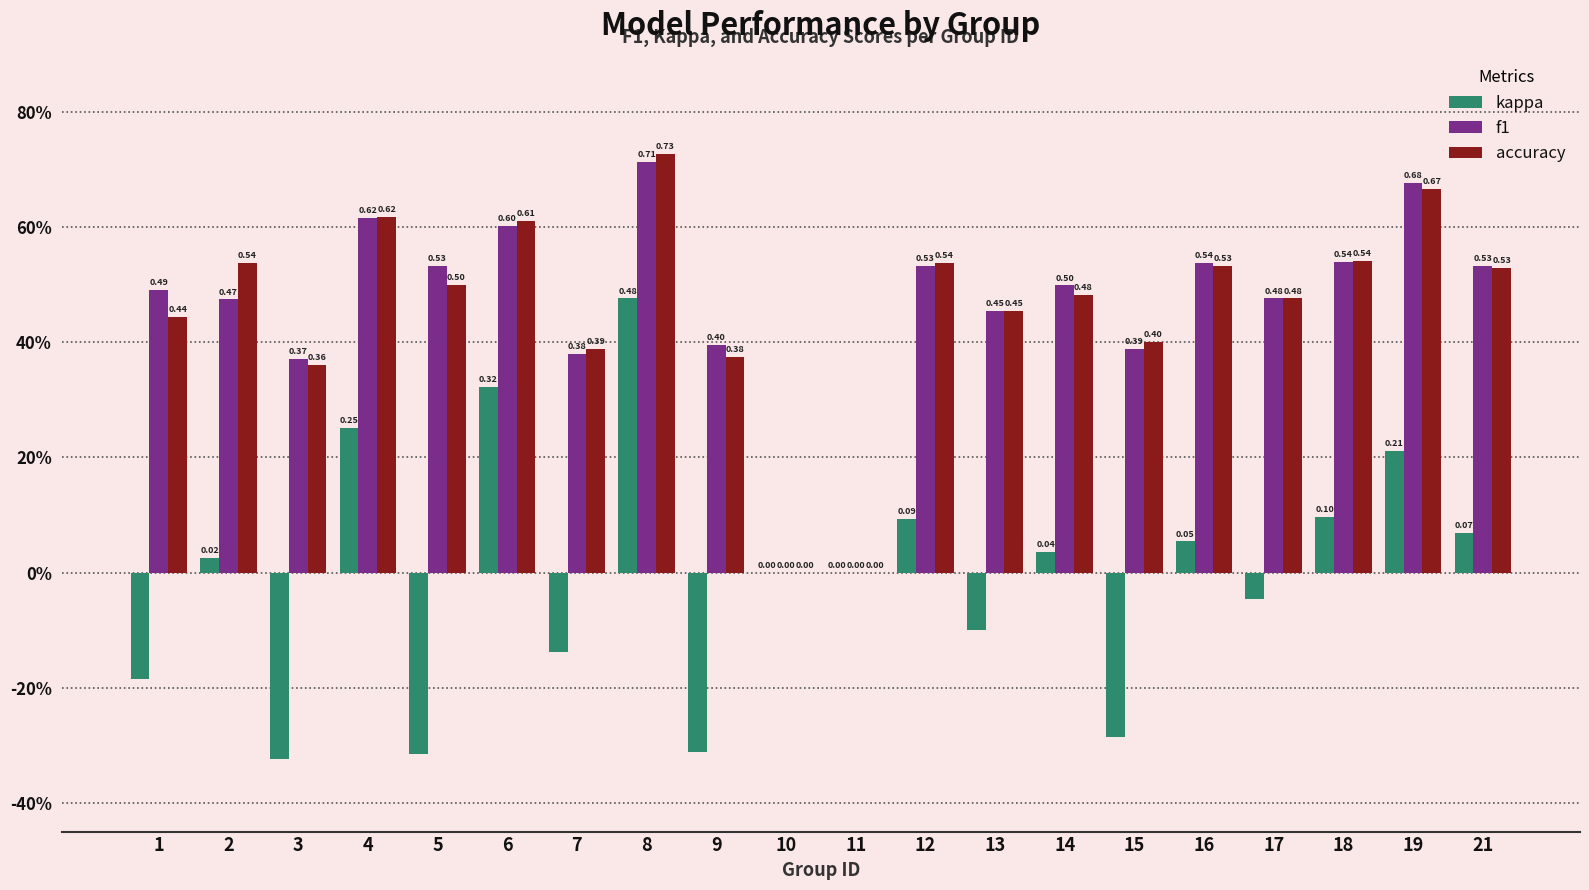

What is the value of the accuracy bar at the 14th from the left?

0.5